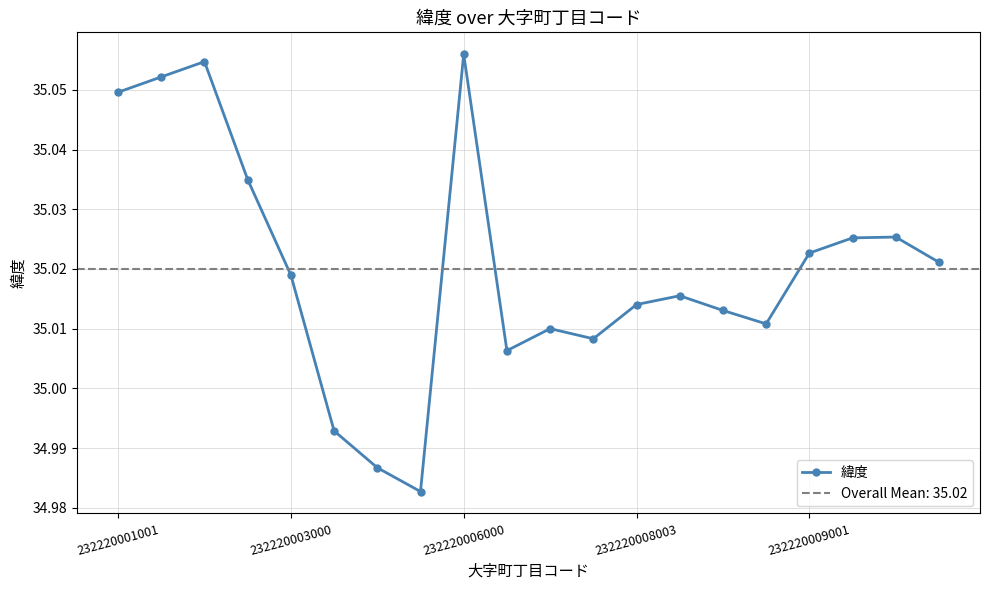

In 緯度, how many points are higher than both neighbors (excluding endpoints)?

5